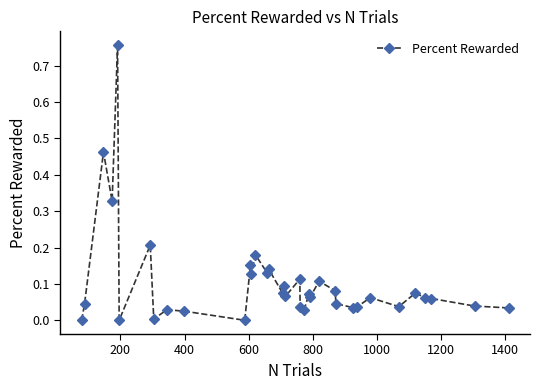

How many lines are shown in the chart?

1